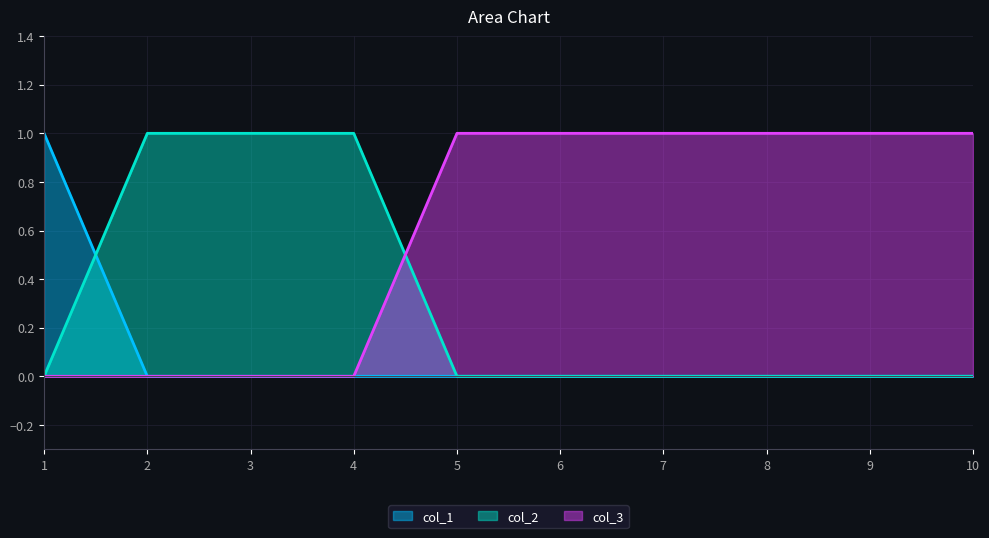

Between which two adjacent categories do col_2 and col_3 first intersect?

4 and 5